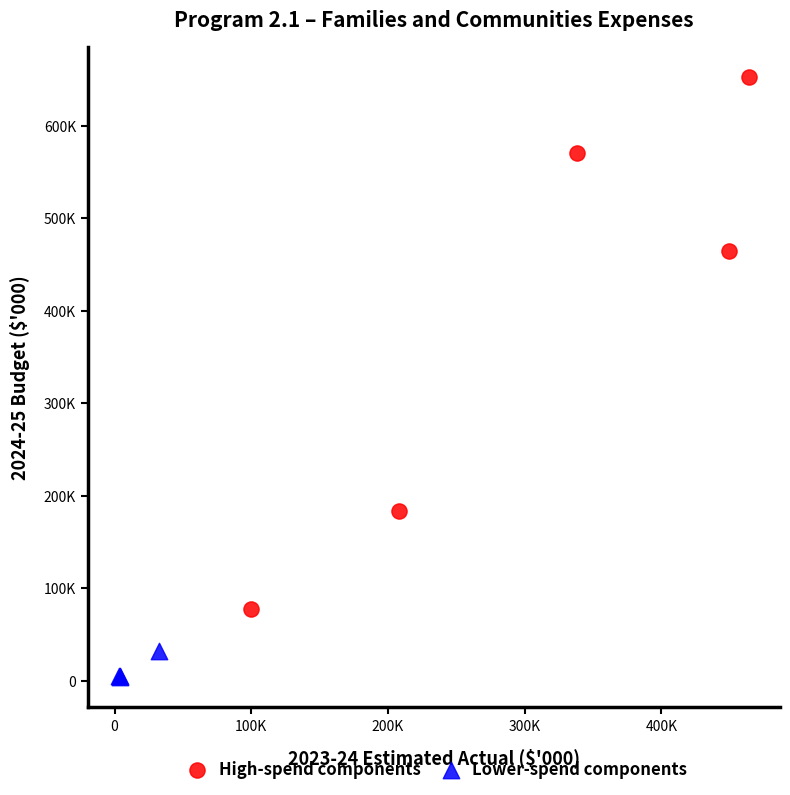

Which series has the largest Y range (max minus min)?

High-spend components